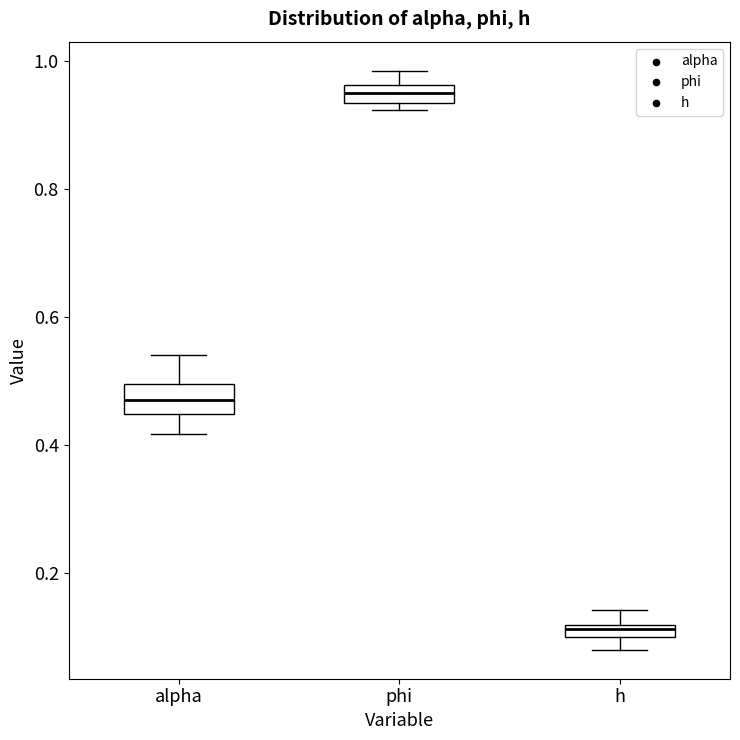

Which box is the tallest, from its lower edge to its upper edge?

alpha